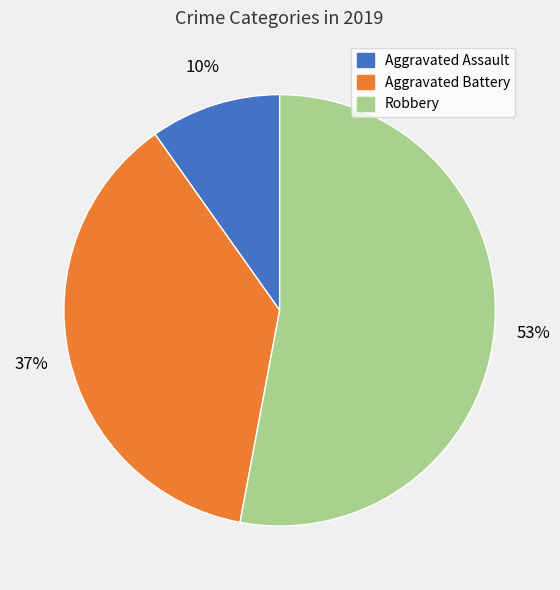

How many segments does this pie chart have?

3